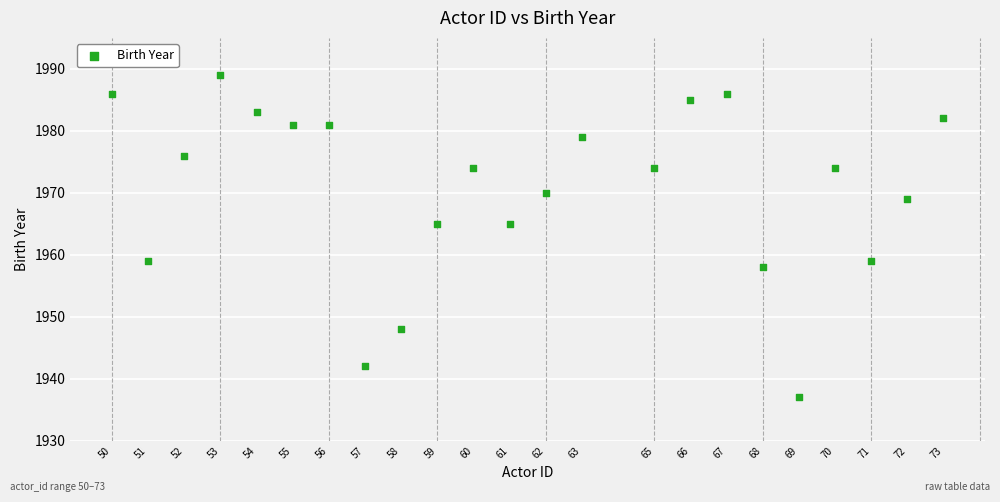

What is the range of Y values (max minus min)?

52